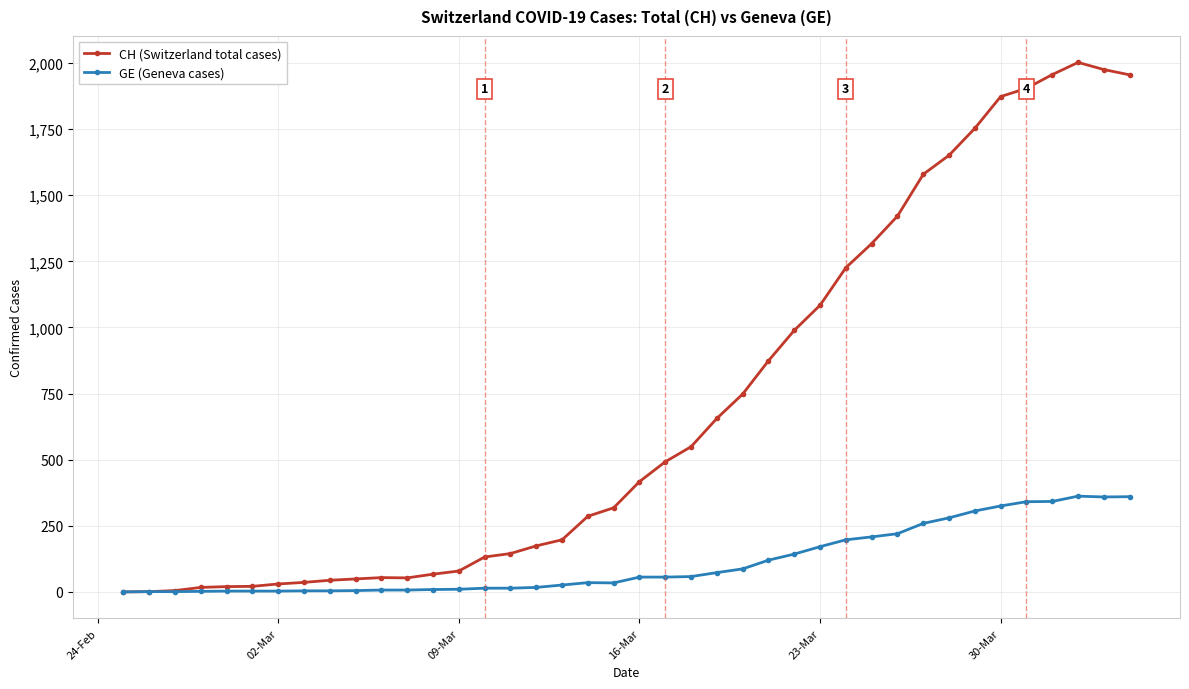

What is the maximum value shown in the chart?

2002